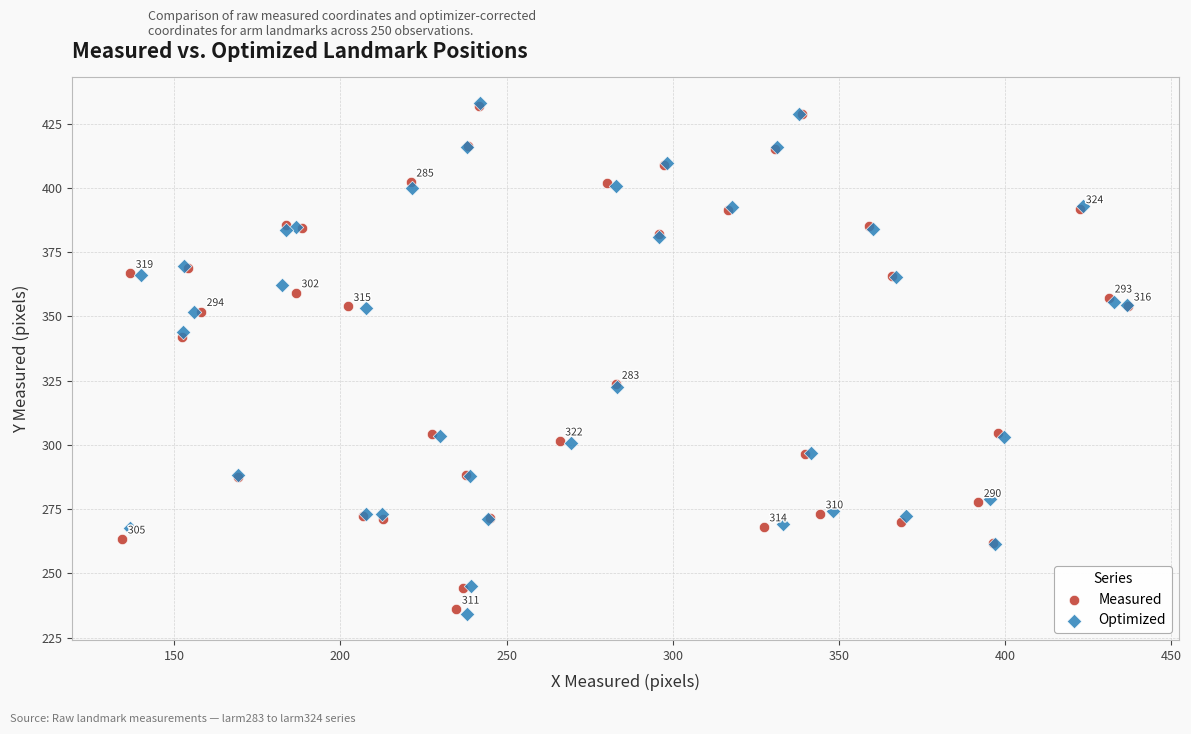

Which series has the widest spread of Y values?

Optimized